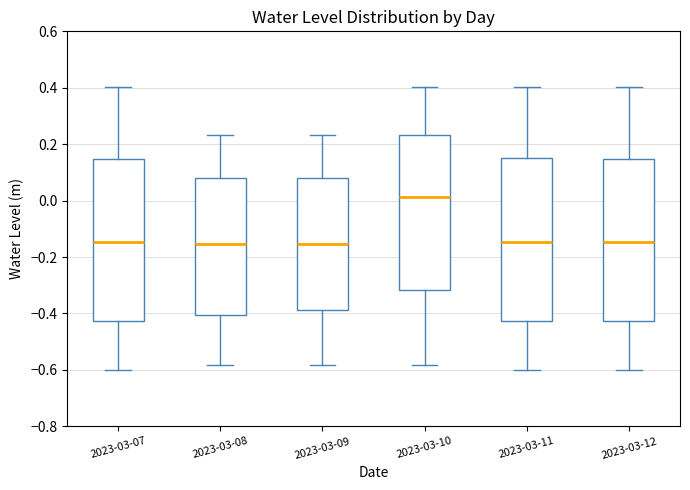

Reading left to right, read every box against the y-axis: the position of its median line, the range the box covers, and the ends of its whiskers. The values are not printed on the chart, so give them approximately, as read against the axis.

2023-03-07: median -0.14, box -0.42 to 0.14, whiskers -0.60 to 0.40
2023-03-08: median -0.16, box -0.40 to 0.08, whiskers -0.58 to 0.24
2023-03-09: median -0.16, box -0.38 to 0.08, whiskers -0.58 to 0.24
2023-03-10: median 0.02, box -0.32 to 0.24, whiskers -0.58 to 0.40
2023-03-11: median -0.14, box -0.42 to 0.14, whiskers -0.60 to 0.40
2023-03-12: median -0.14, box -0.42 to 0.14, whiskers -0.60 to 0.40